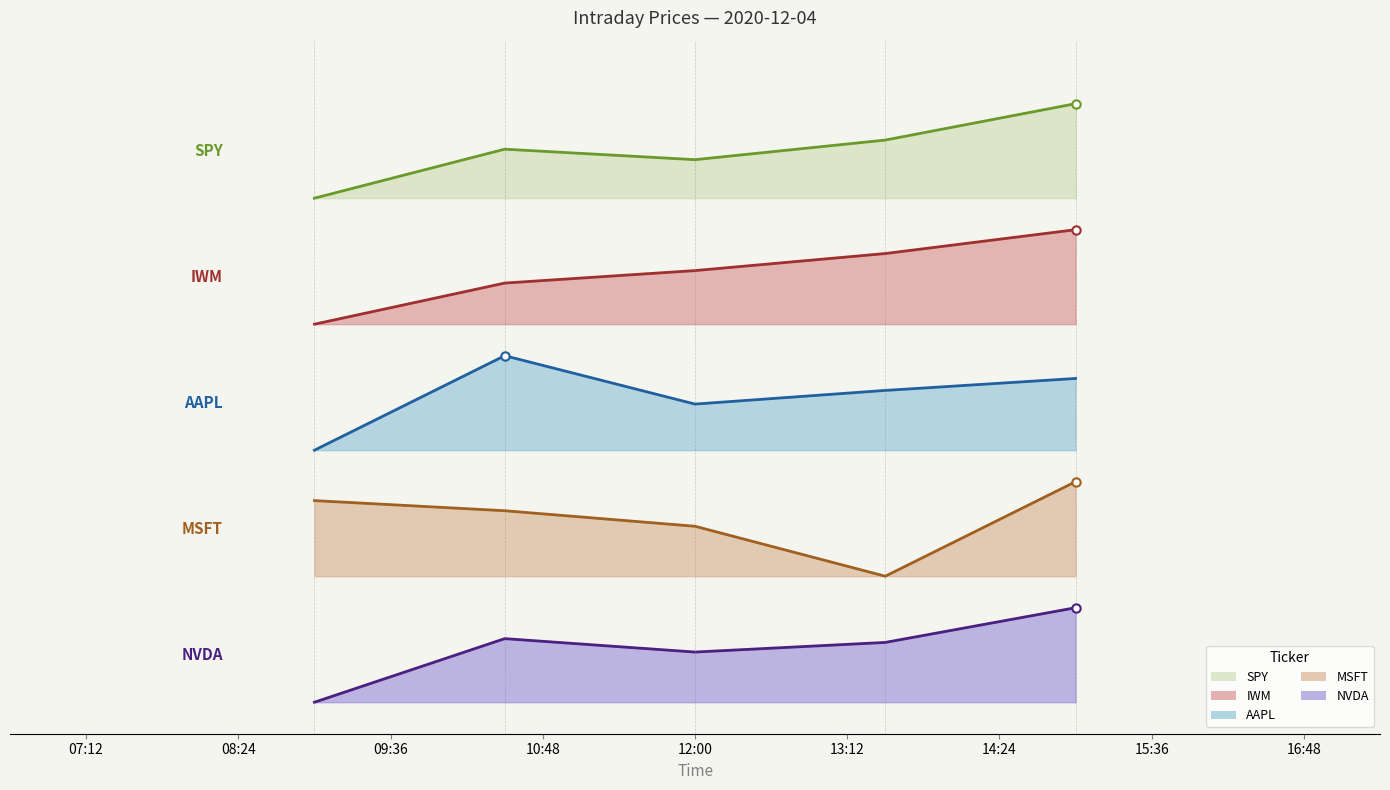

What is the average value of the NVDA series?

0.5